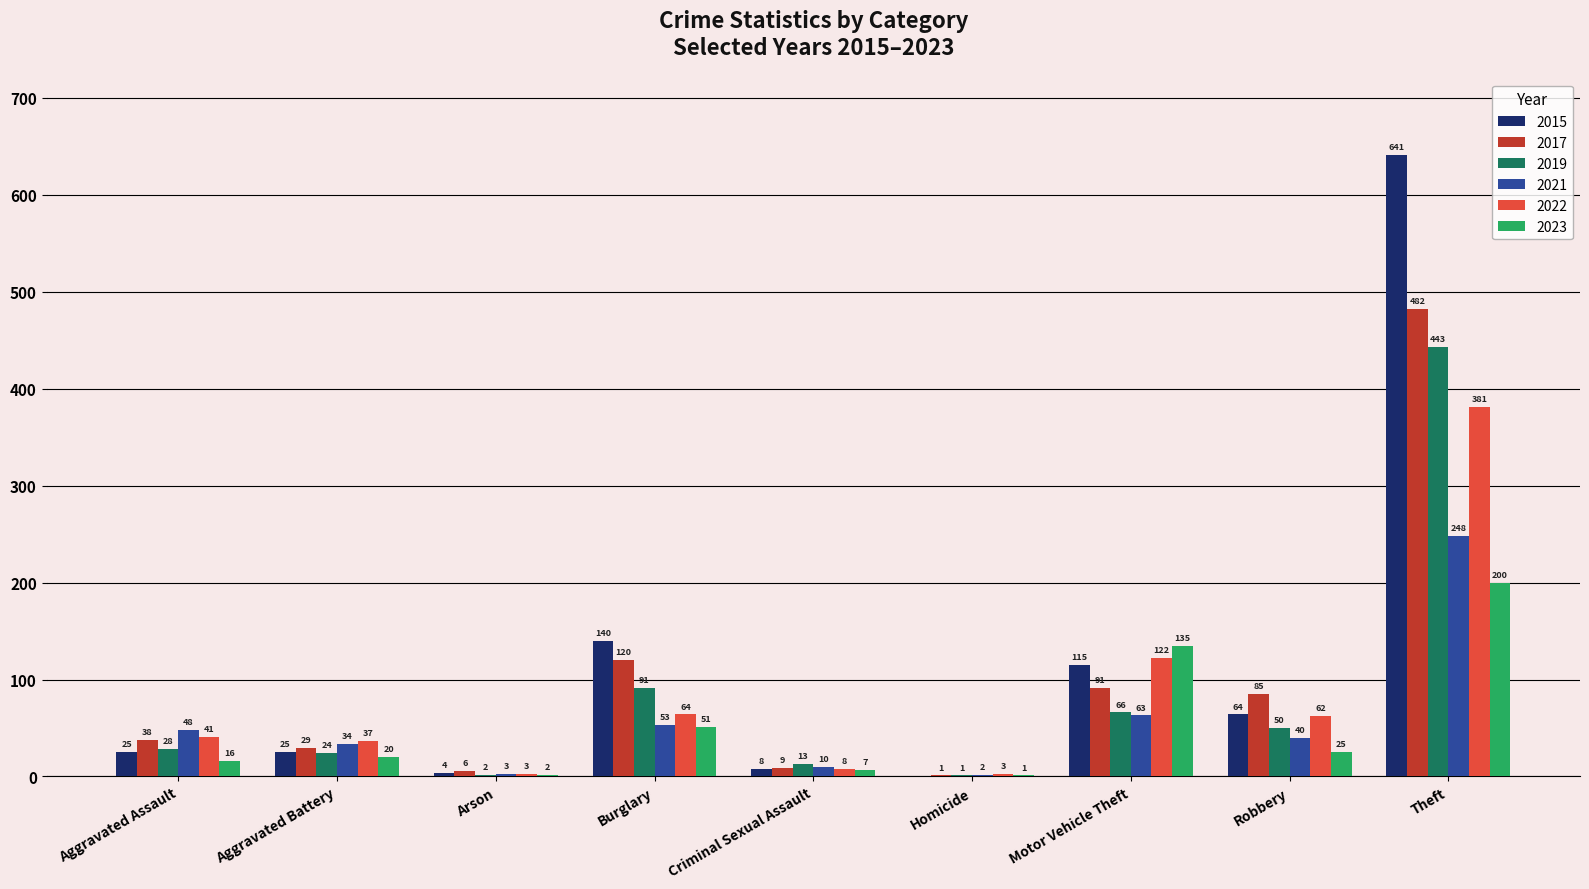

Which series changed the most between Aggravated Assault and Theft?

2015